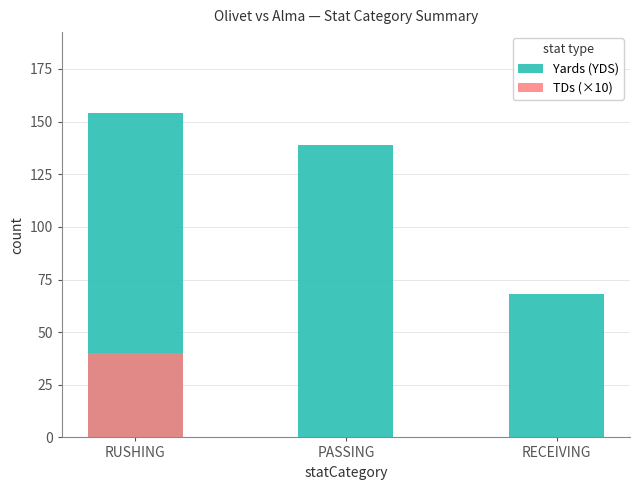

List the labels in order of TDs (×10) value, largest first.

RUSHING, PASSING, RECEIVING